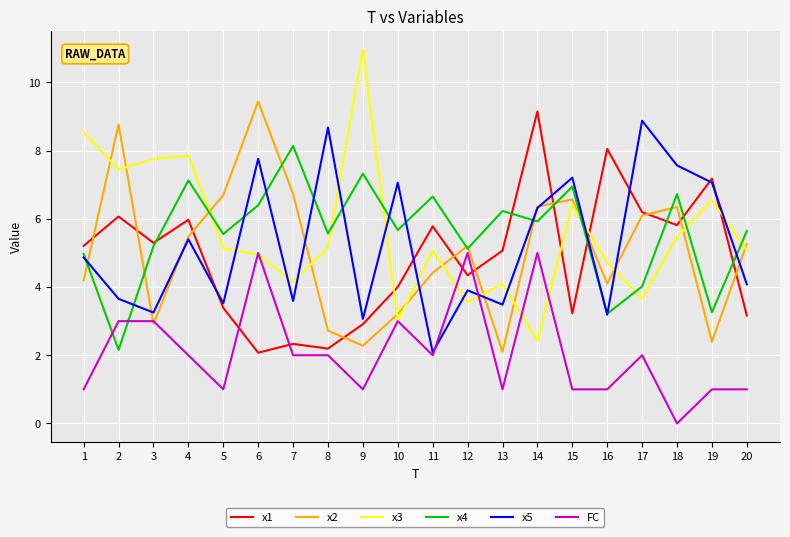

What is the difference between the highest and lowest values at 20?

4.6